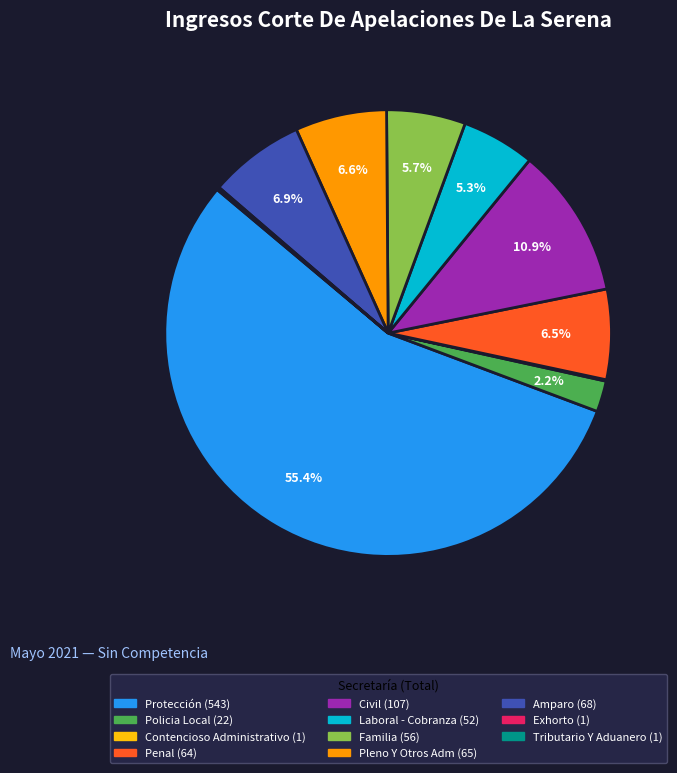

To the nearest percent, what is the average slice percentage?

9%